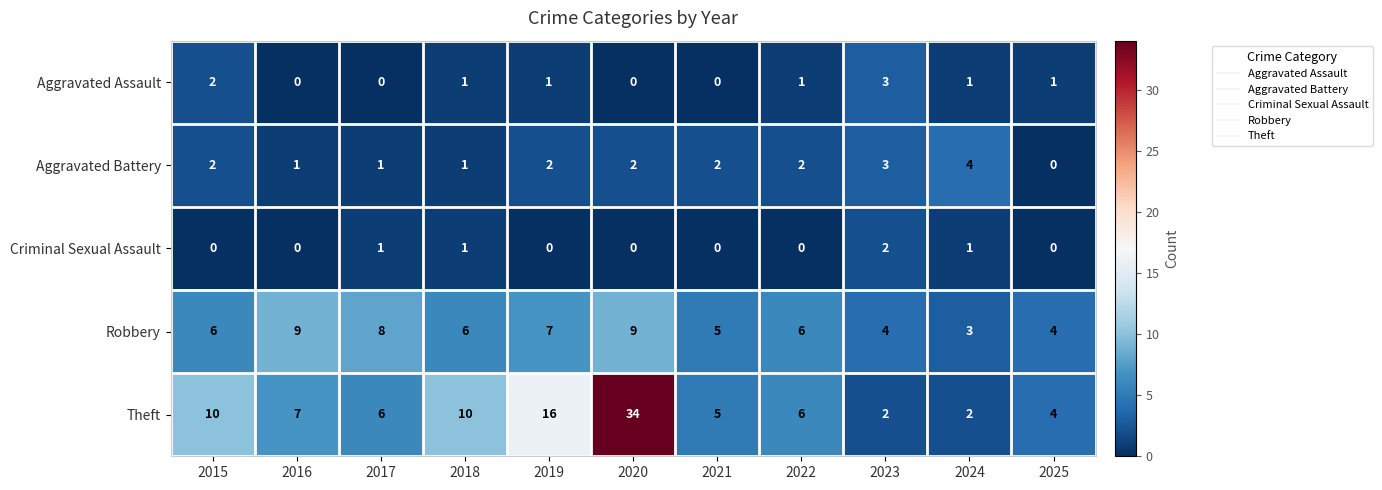

Which series has the largest total across all categories?

Theft